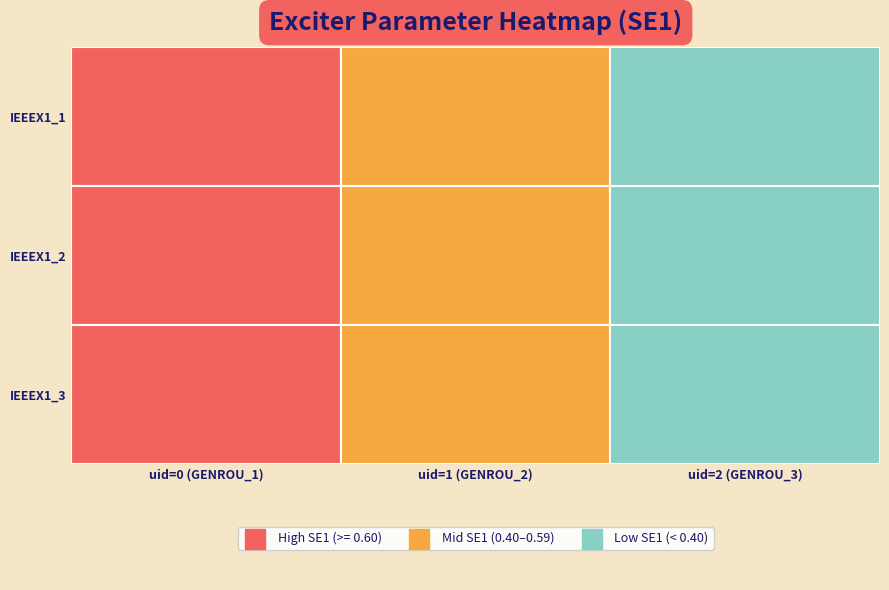

Rank the series at 1 from lowest to highest value.

IEEEX1_1, IEEEX1_2, IEEEX1_3